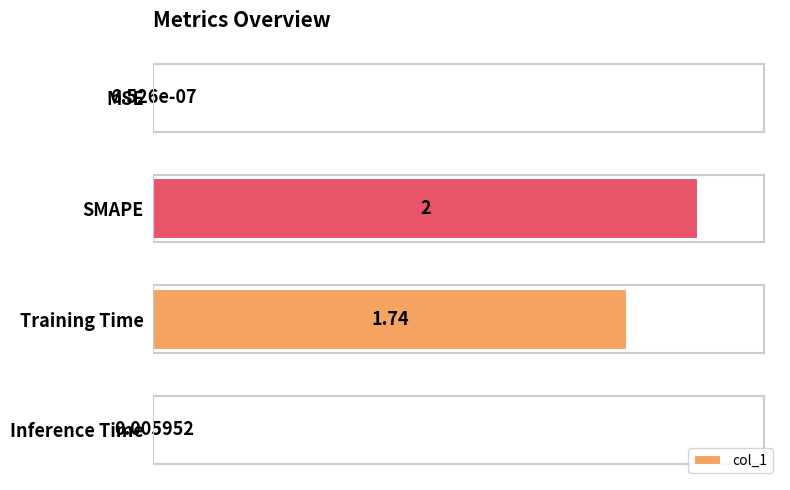

Where is the data nearest to the value 1?

Training Time